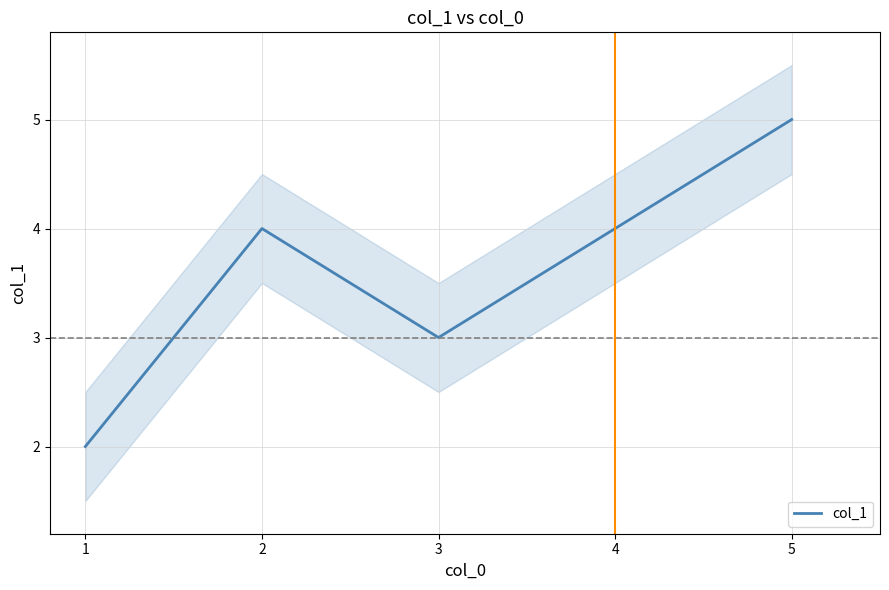

At which label does col_1 reach its peak?

5